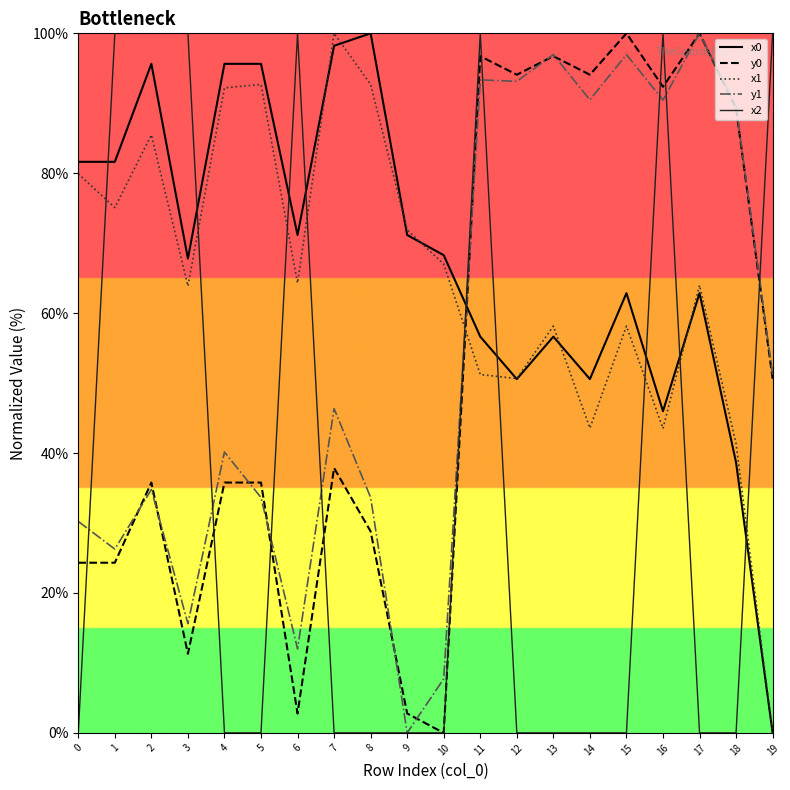

Is the value of x1 at 0 greater than the value of x0 at 4?

No